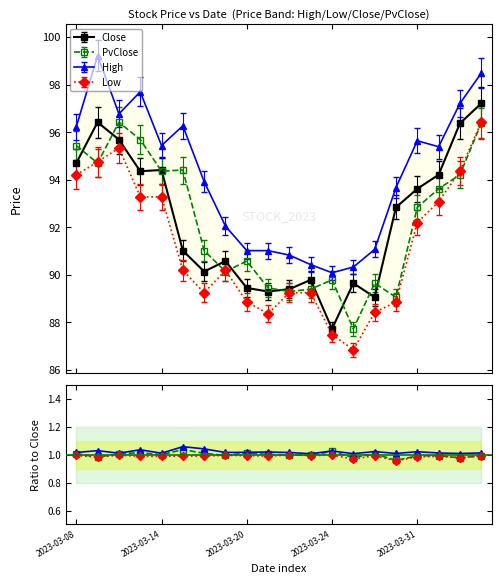

What is the highest value of the Close series?

97.2